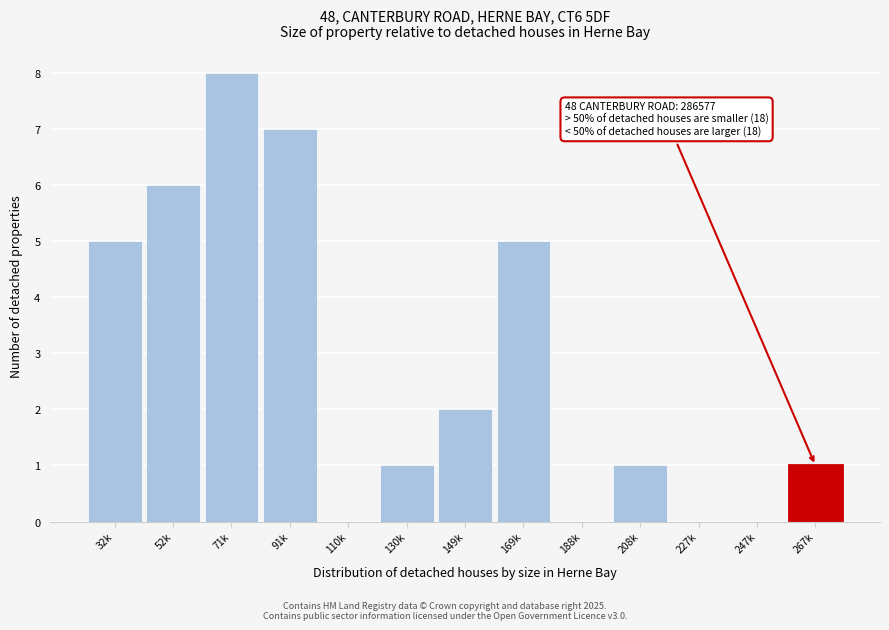

Reading left to right, extract all data points from this chart.

32k=5	52k=6	71k=8	91k=7	110k=0	130k=1	149k=2	169k=5	188k=0	208k=1	227k=0	247k=0	267k=1